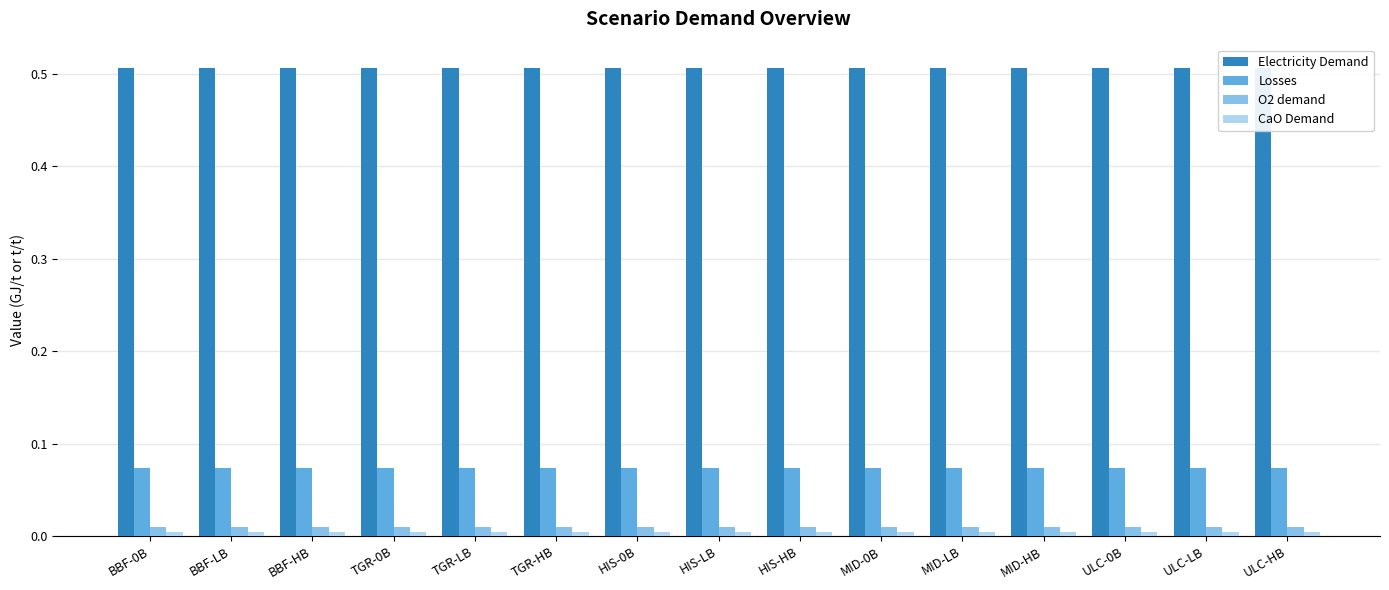

At which category is the sum across all series the highest?

BBF-0B